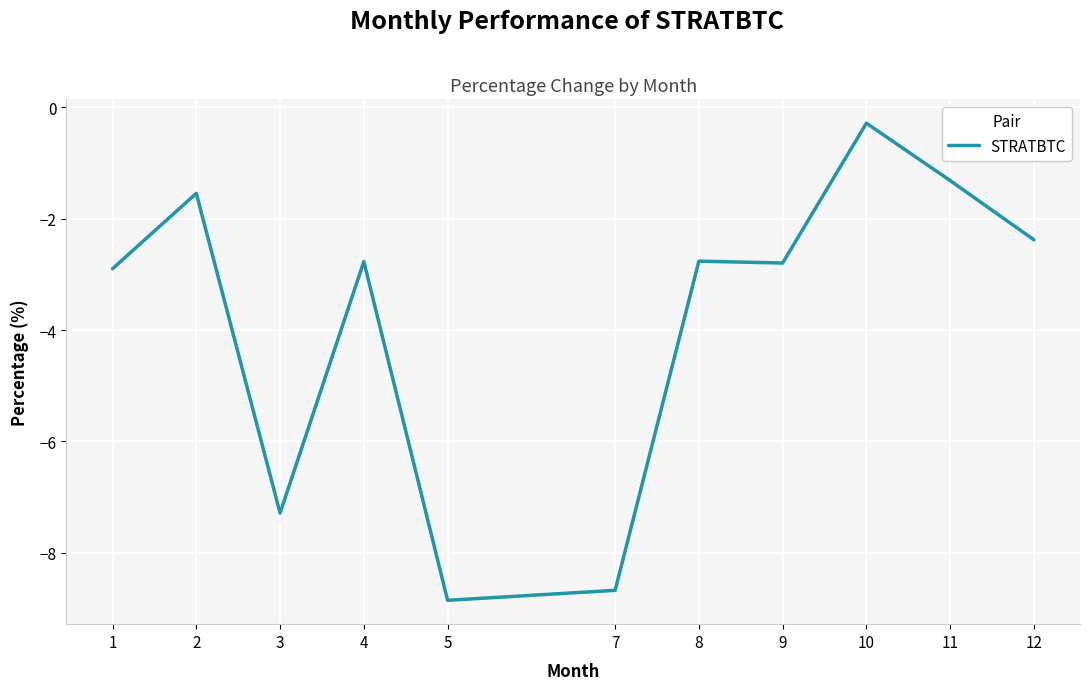

Between 1 and 8, which is larger?

8